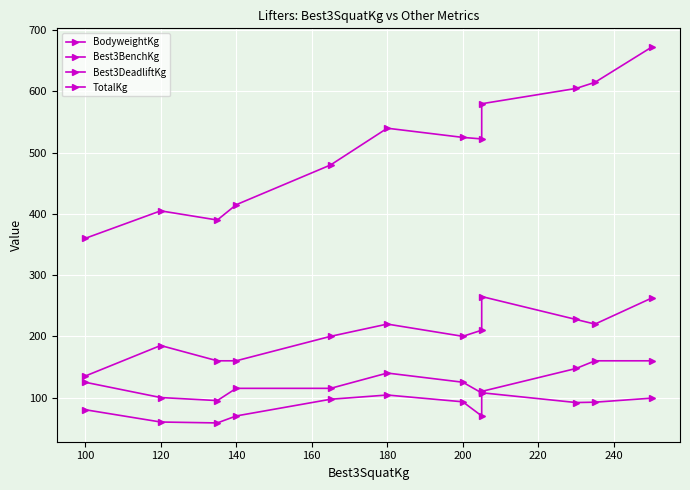

Count the number of data series in this chart.

4